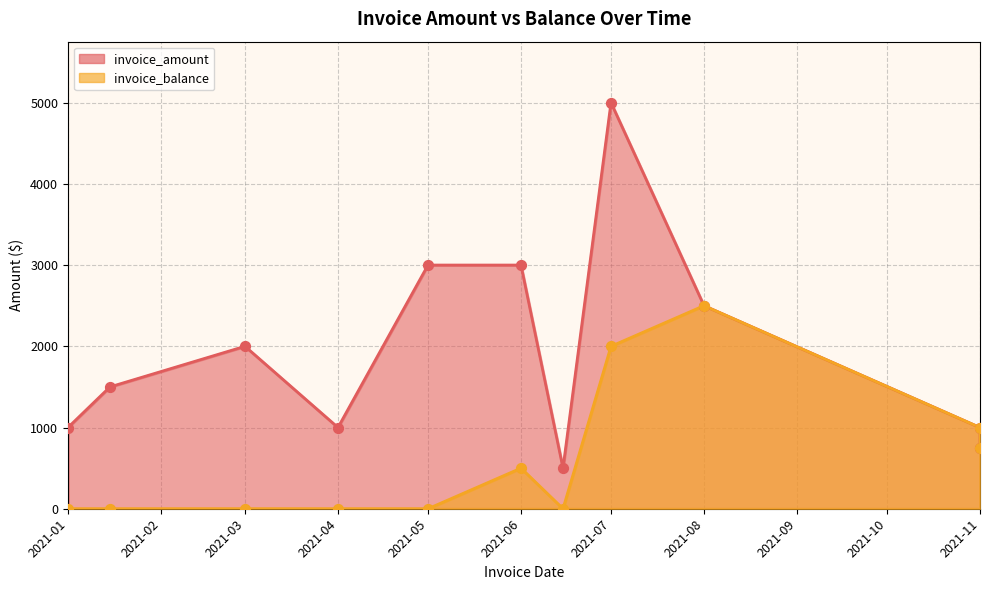

Which series has the widest spread of Y values?

invoice_amount